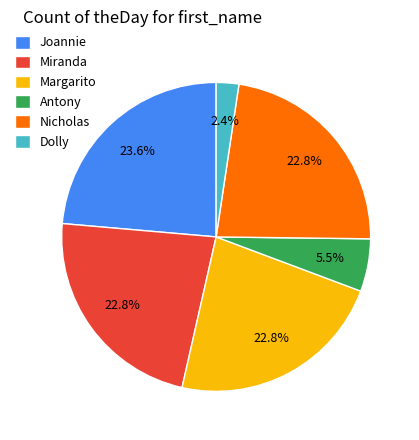

How many segments does this pie chart have?

6